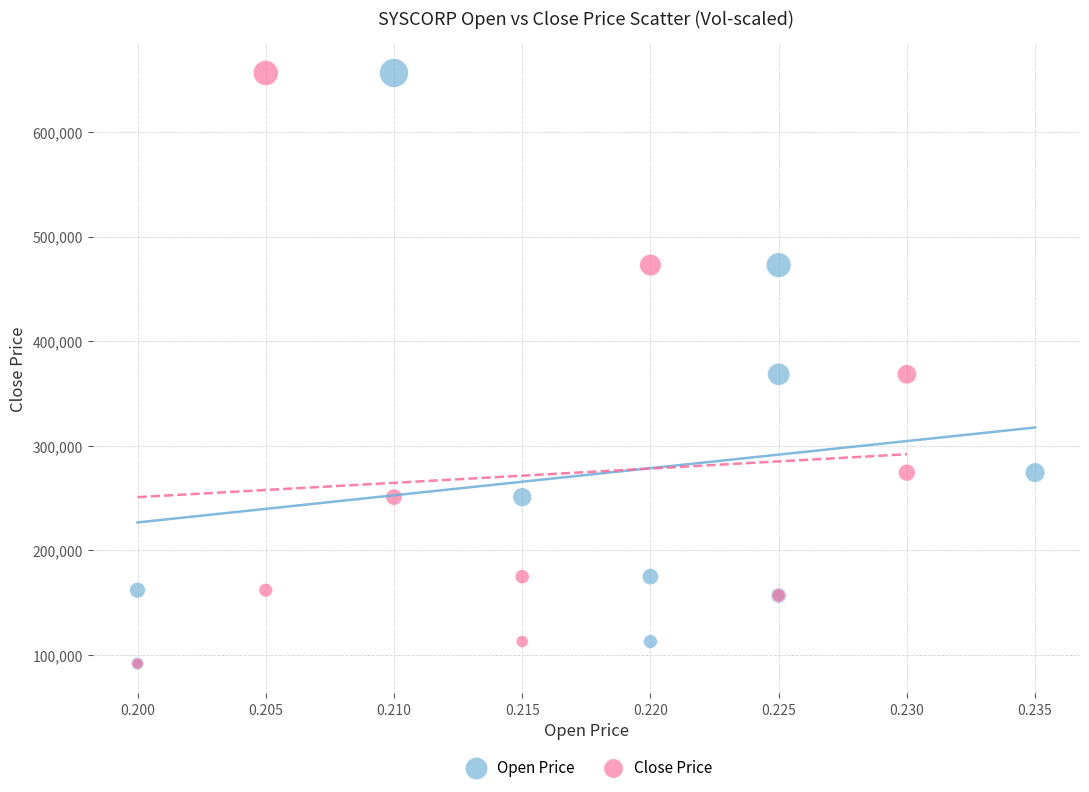

What are all the series names shown in the legend?

Open Price, Close Price